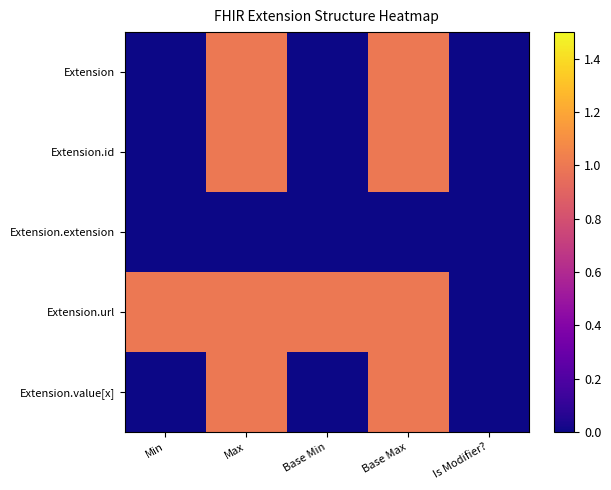

What is the difference between the maximum and minimum values in the Extension.value[x] series?

1